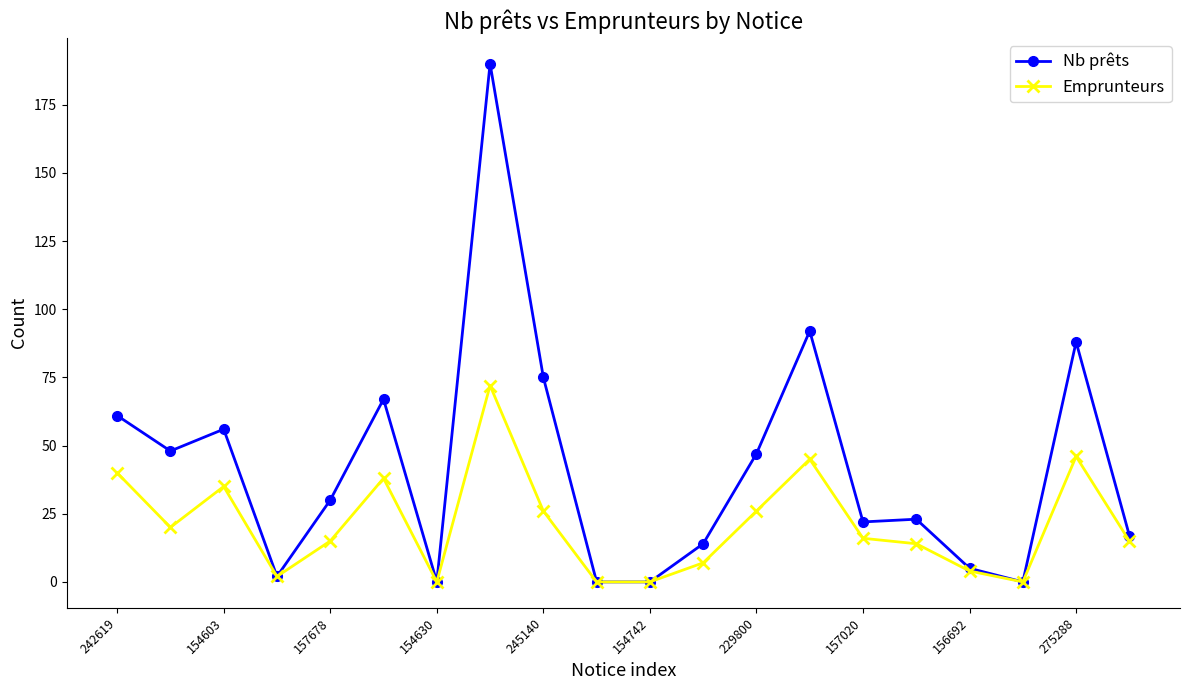

What is the value of the Emprunteurs point at the 13th from the left?

26